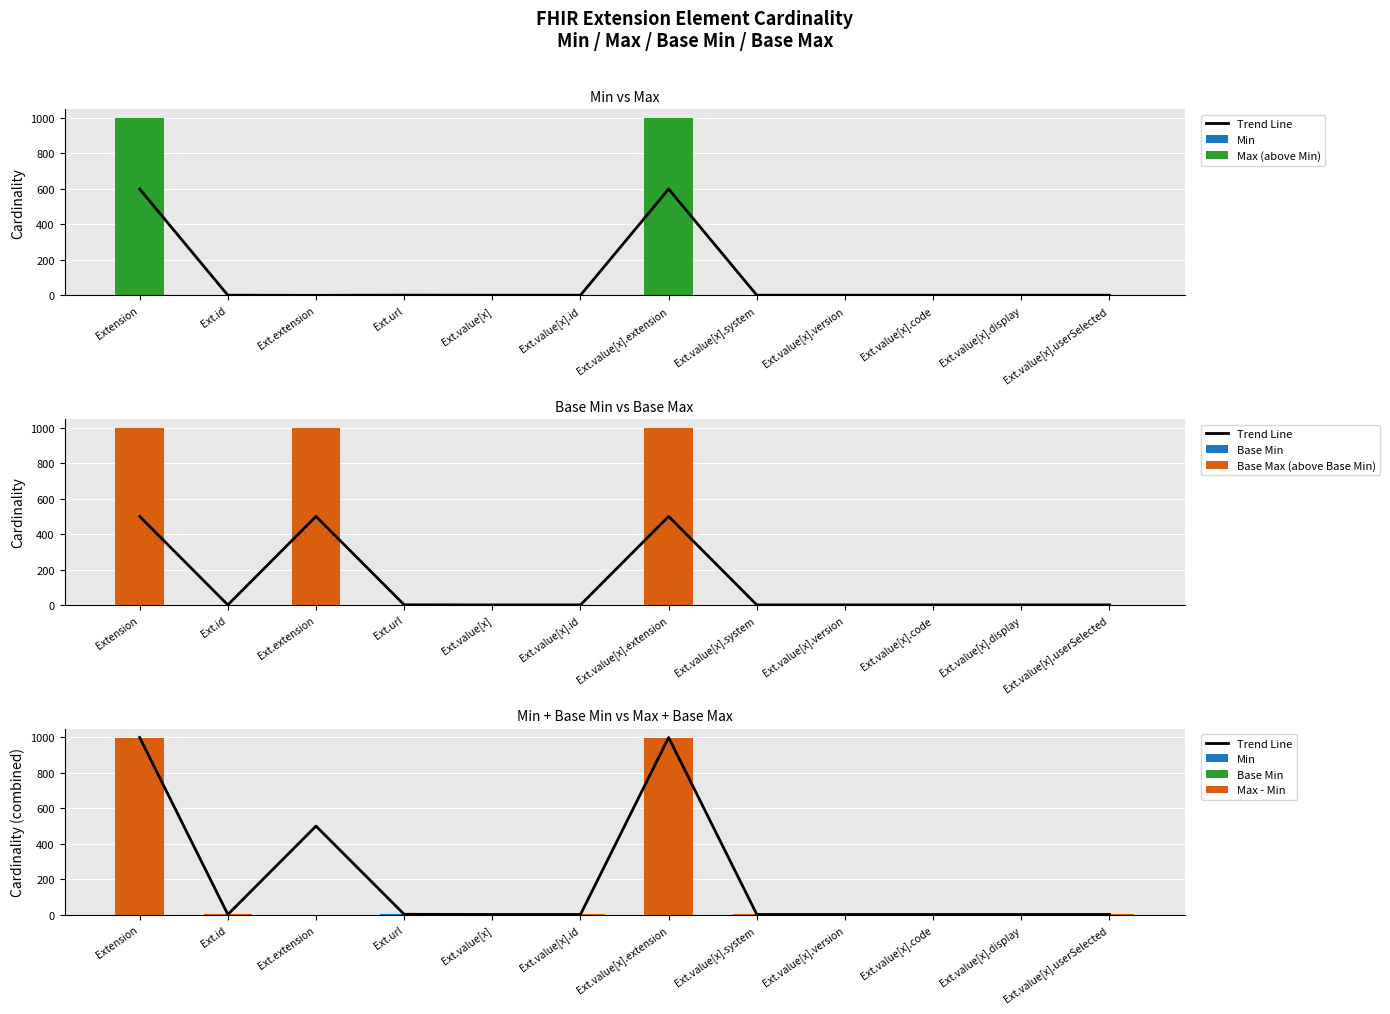

What is the sum of all Base Max (above Base Min) values?

3005.0